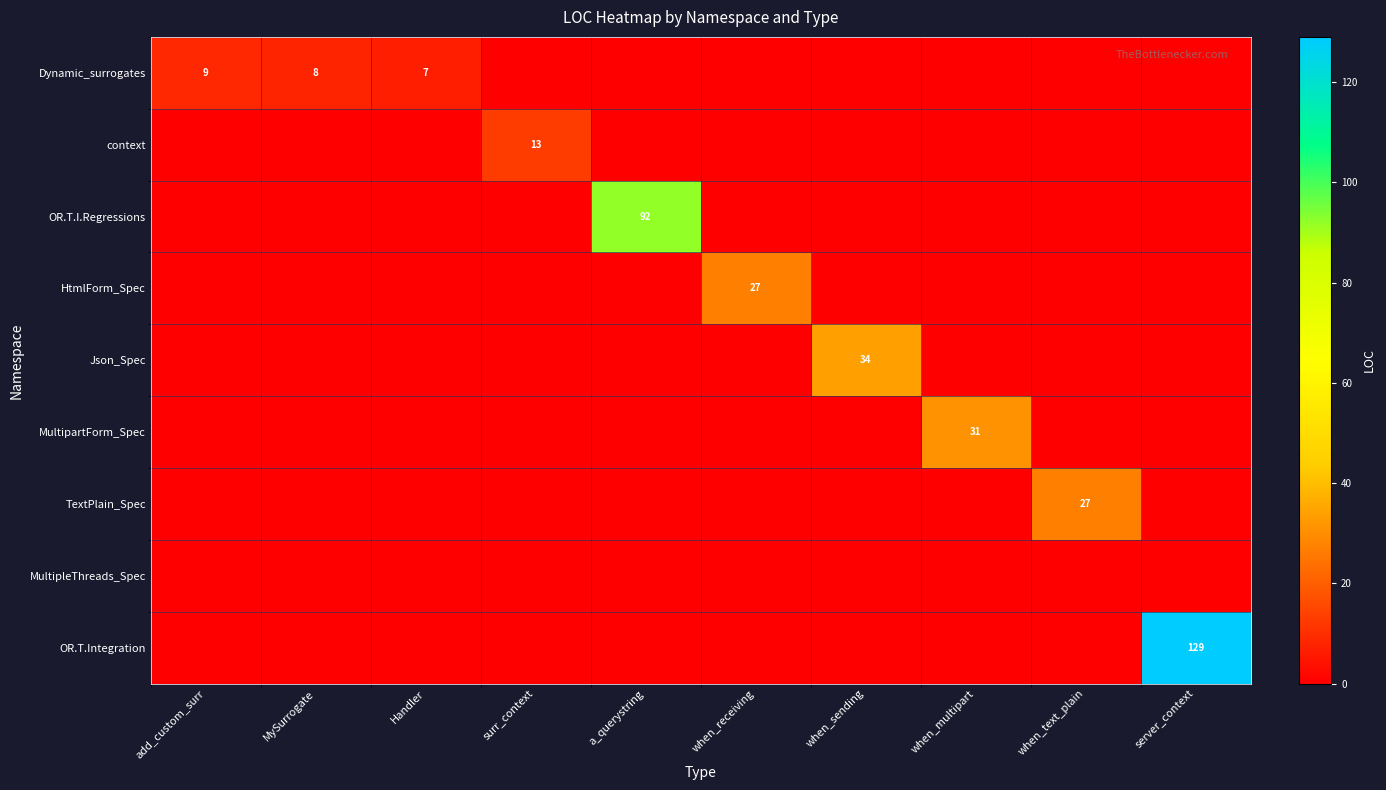

True or false: context has a value of 7 at surr_context.

False